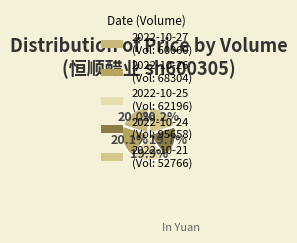

How many segments does this pie chart have?

5